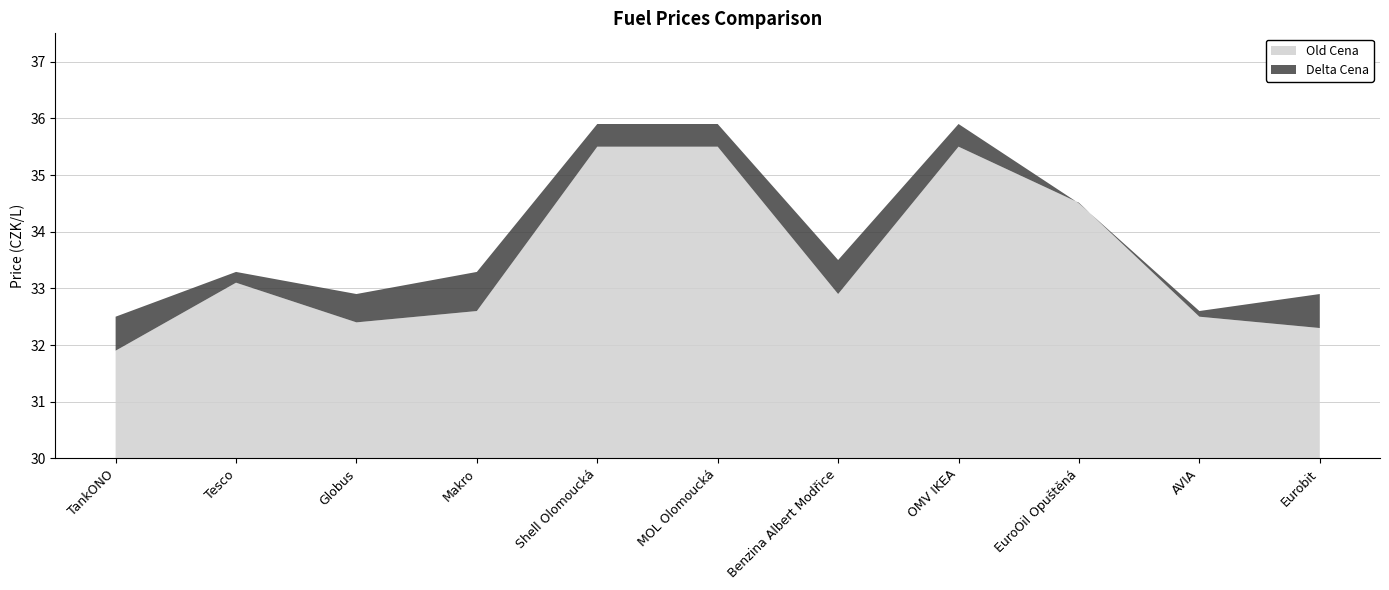

Reading left to right, what are all the values shown in this chart?

Old Cena: TankONO=31.9	Tesco=33.1	Globus=32.4	Makro=32.6	Shell Olomoucká=35.5	MOL Olomoucká=35.5	Benzina Albert Modřice=32.9	OMV IKEA=35.5	EuroOil Opuštěná=34.5	AVIA=32.5	Eurobit=32.3
Cena: TankONO=32.5	Tesco=33.3	Globus=32.9	Makro=33.3	Shell Olomoucká=35.9	MOL Olomoucká=35.9	Benzina Albert Modřice=33.5	OMV IKEA=35.9	EuroOil Opuštěná=34.5	AVIA=32.6	Eurobit=32.9